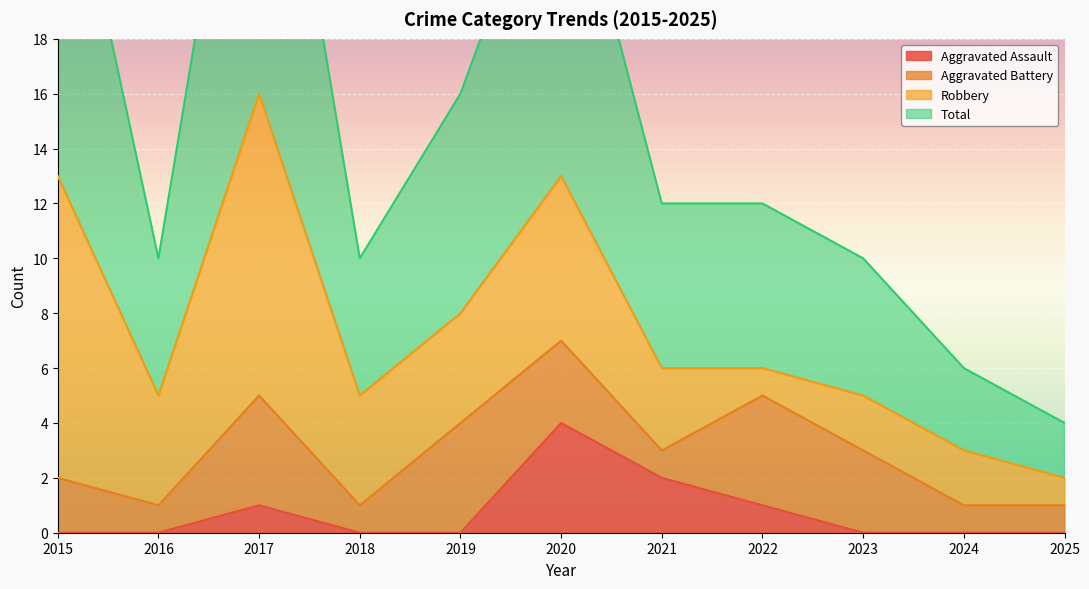

The Aggravated Assault series shows 0 at 2016. True or false?

True